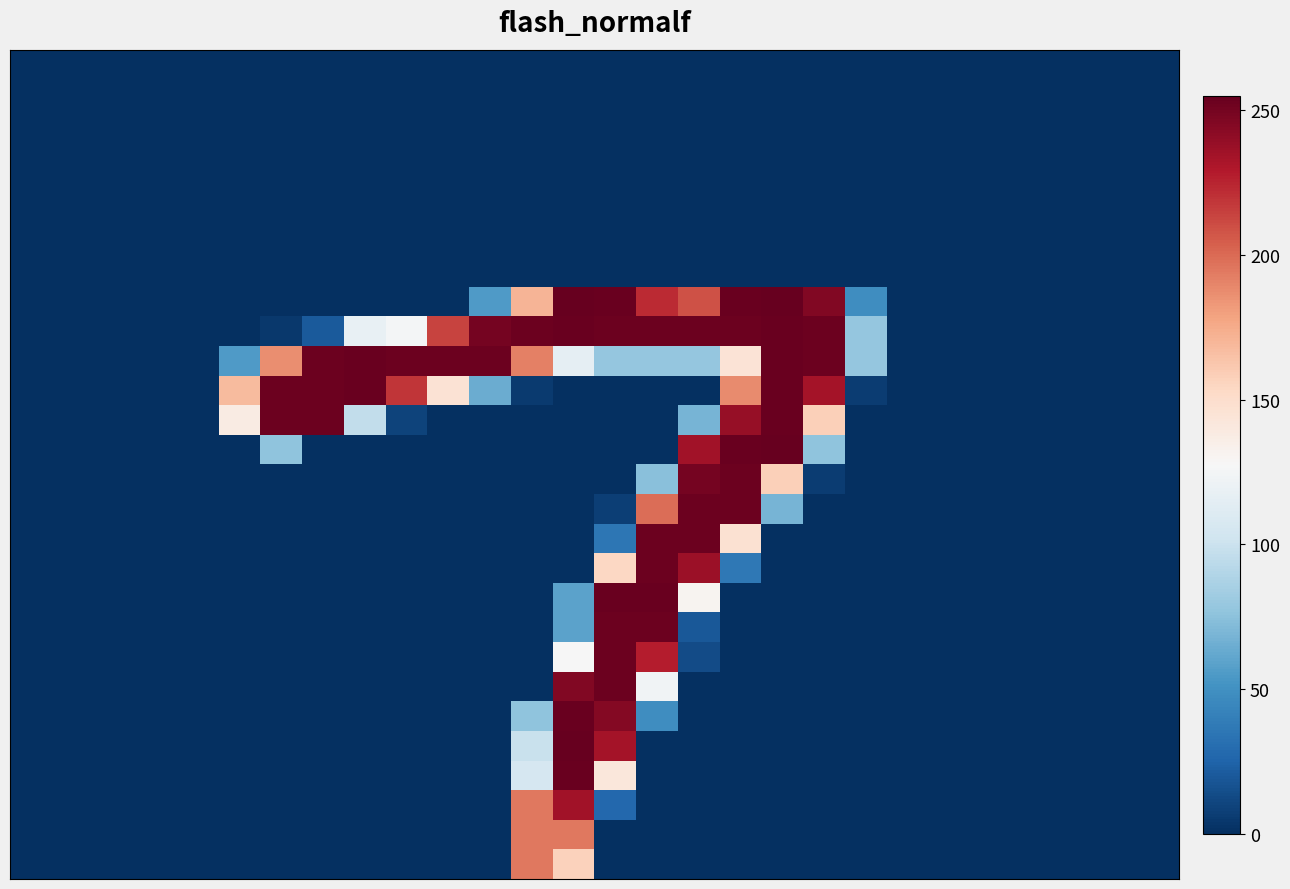

At how many categories does at least one series exceed 103?

15